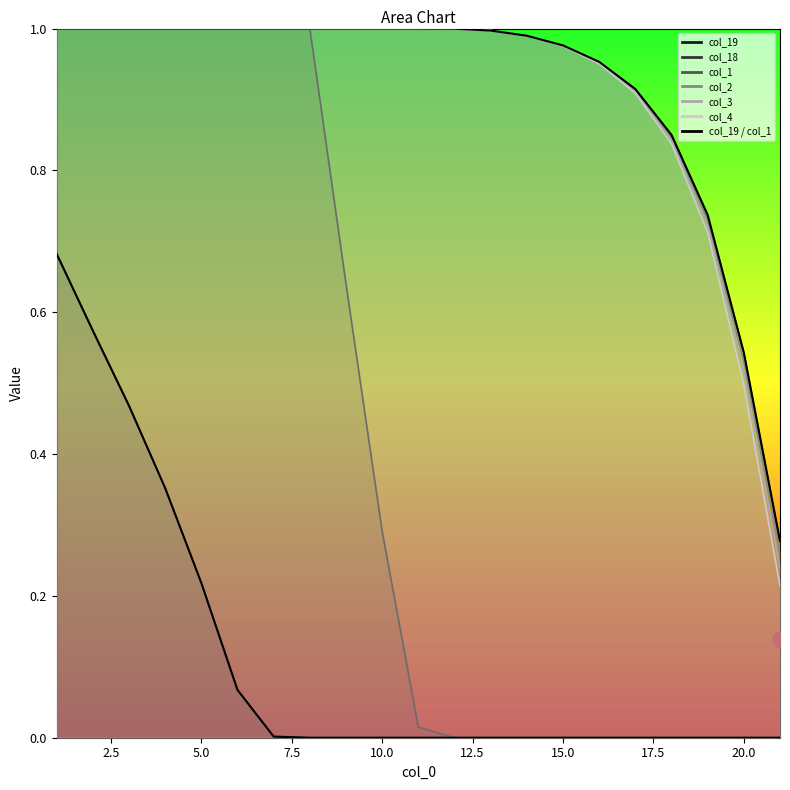

At how many categories does at least one series exceed 0?

21